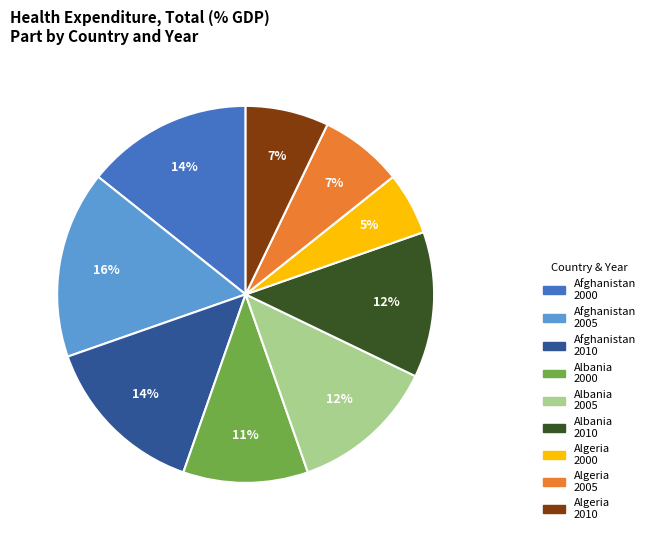

To the nearest percent, what is the difference between the largest and smallest slice percentages?

11%